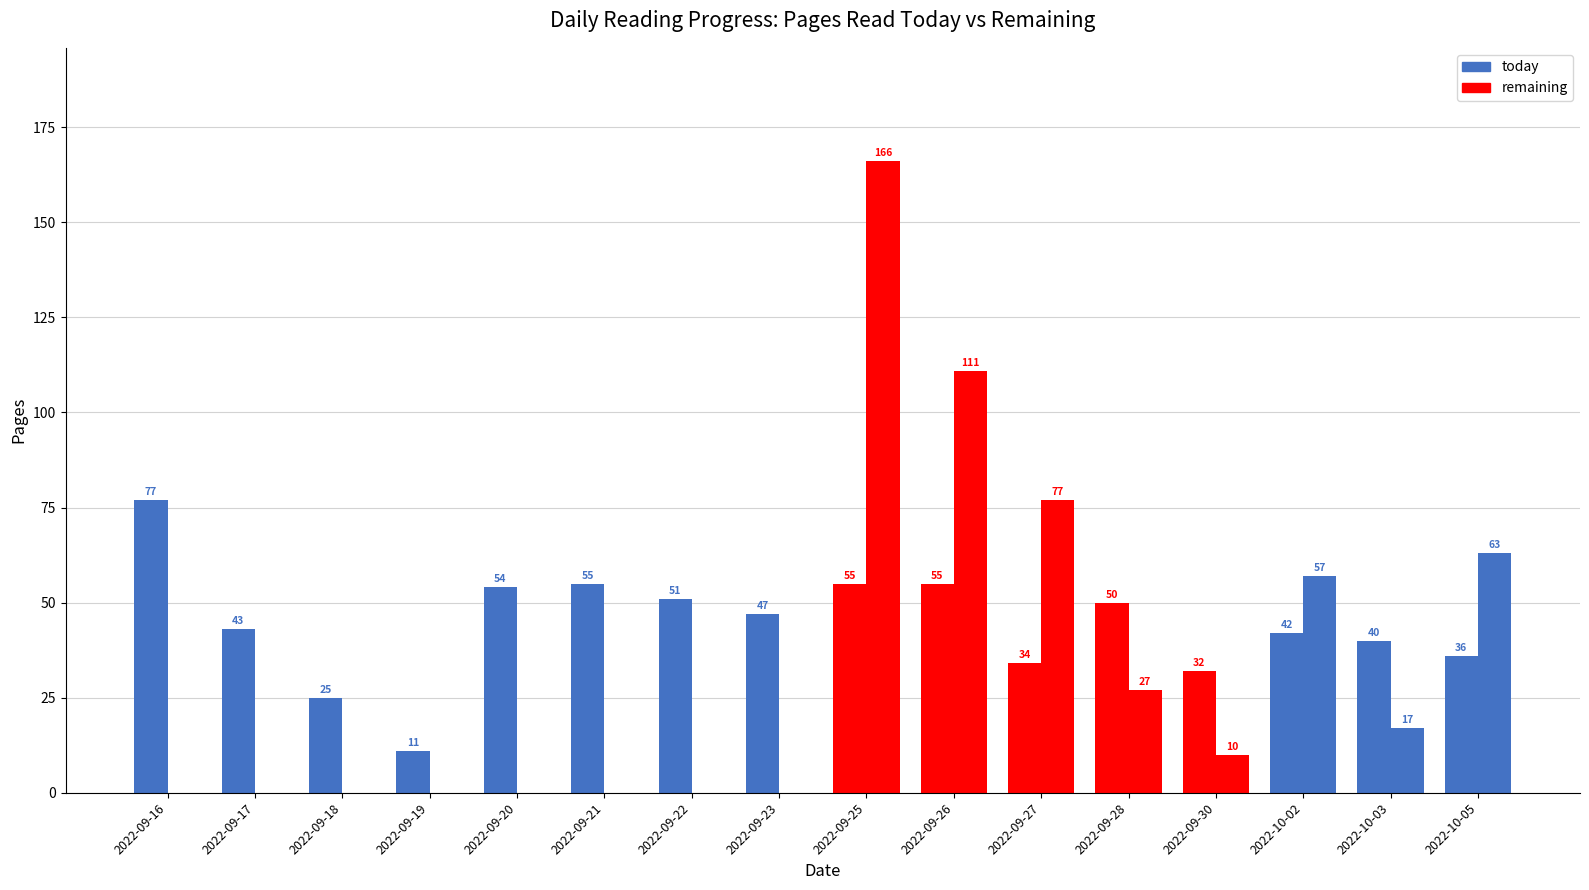

What is the difference between the remaining values at 2022-09-19 and 2022-10-05?

63